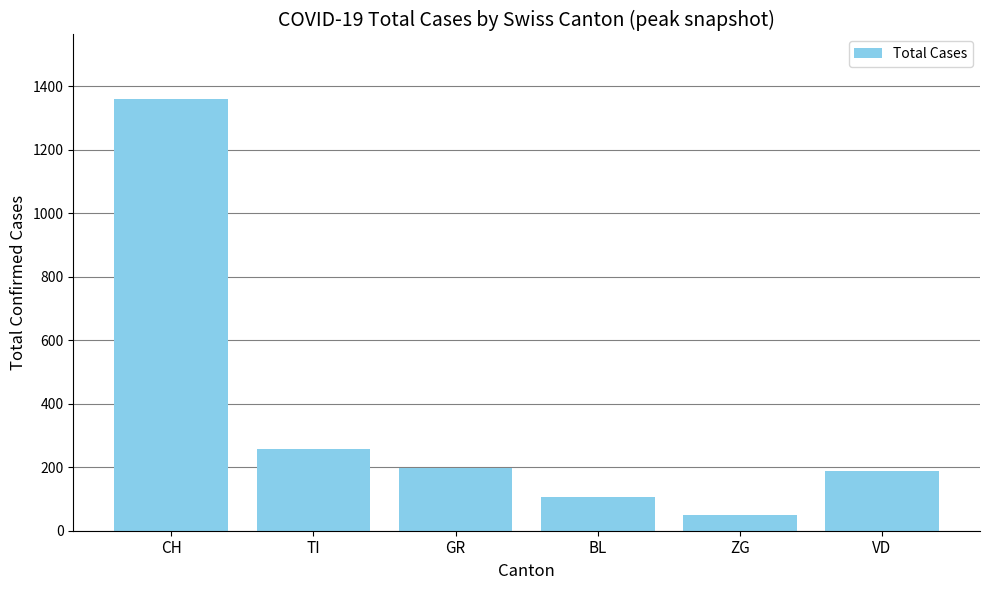

Are the bars horizontal?

No